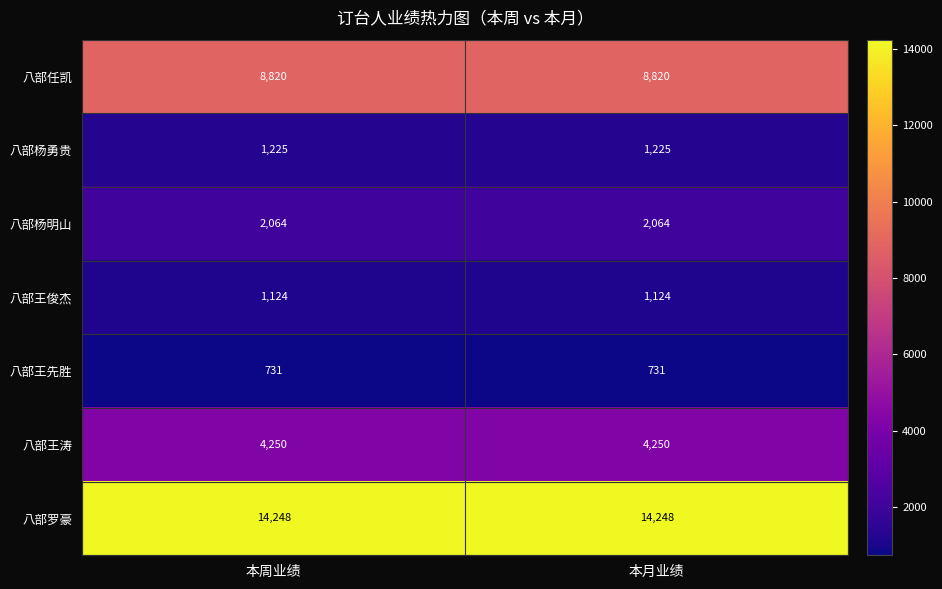

What is the spread (max minus min) of values at 本月业绩?

13517